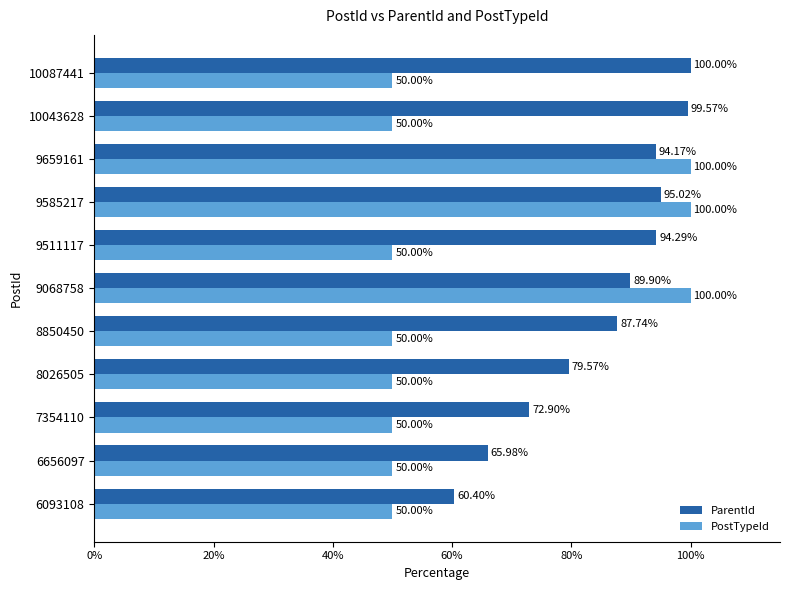

Rank the series at 9511117 from lowest to highest value.

PostTypeId, ParentId